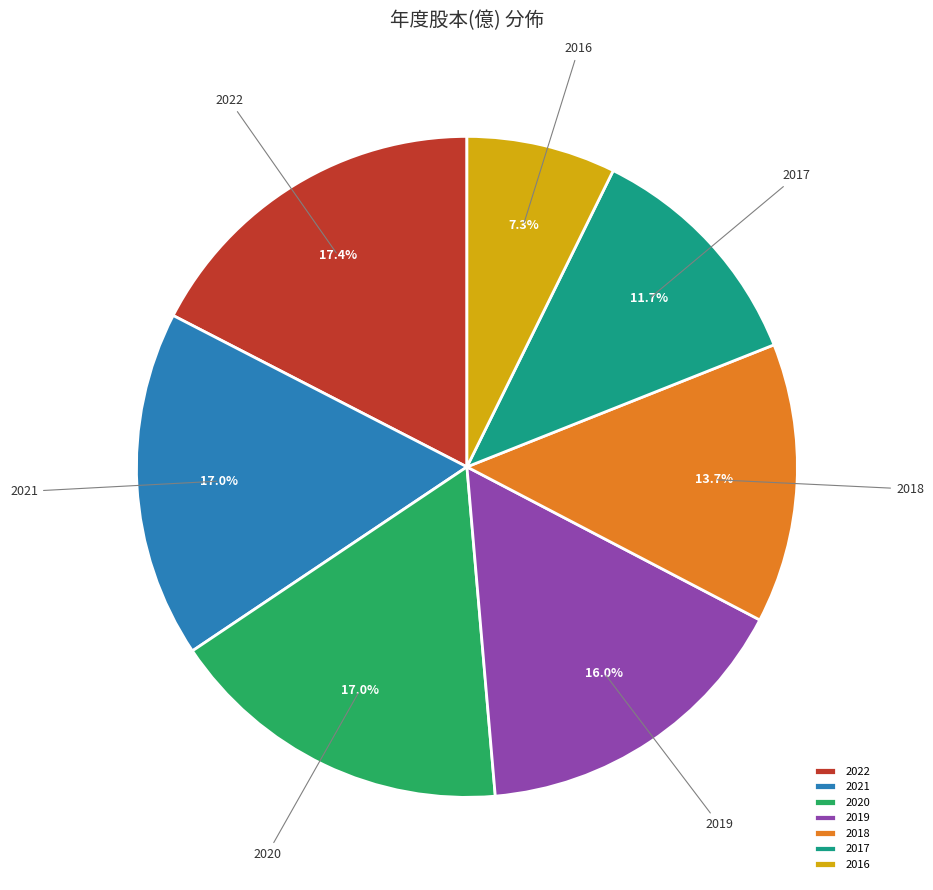

How much of the chart is everything except 2018?

86.3%